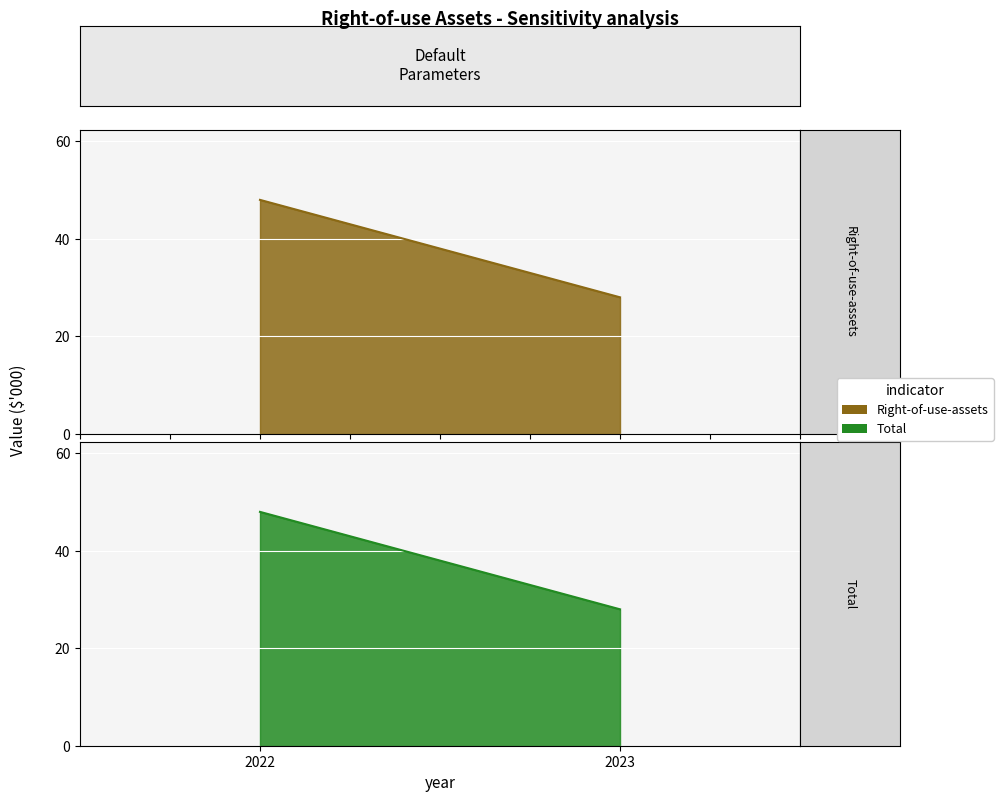

What is the total value across all series at 2023?

56